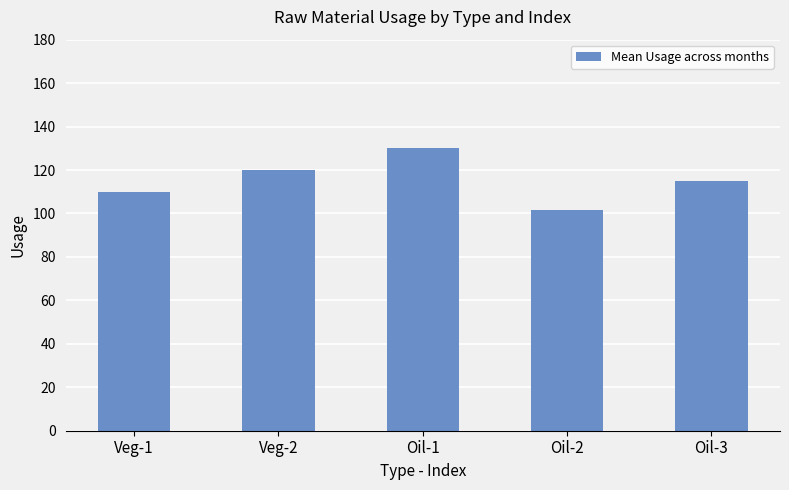

Reading left to right, what are all the values shown in this chart?

110.0	120.0	130.0	101.7	115.0